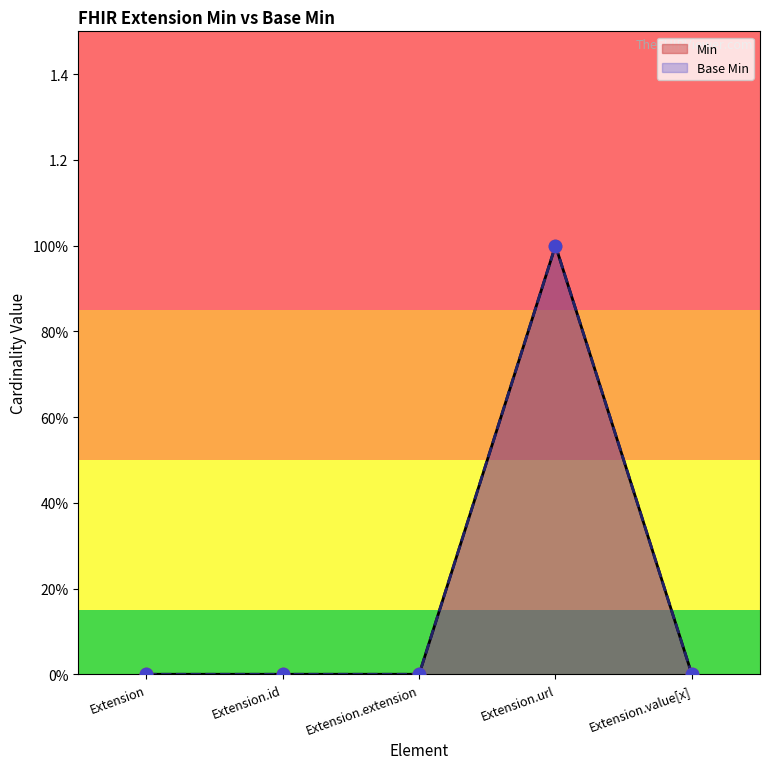

Which series reaches the maximum Y coordinate?

Min